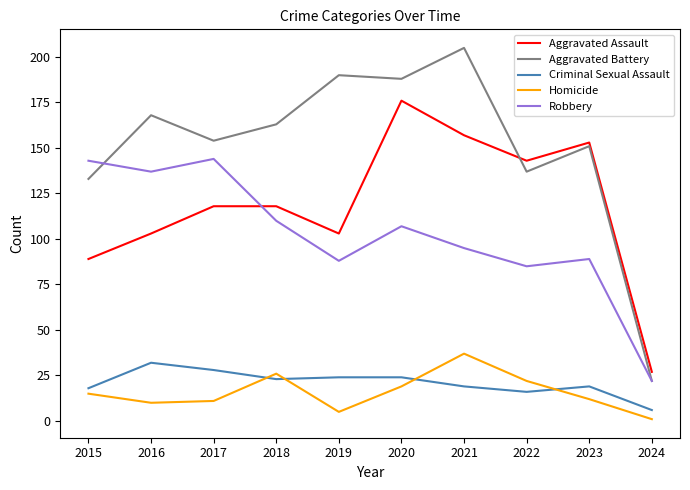

Count the number of data series in this chart.

5